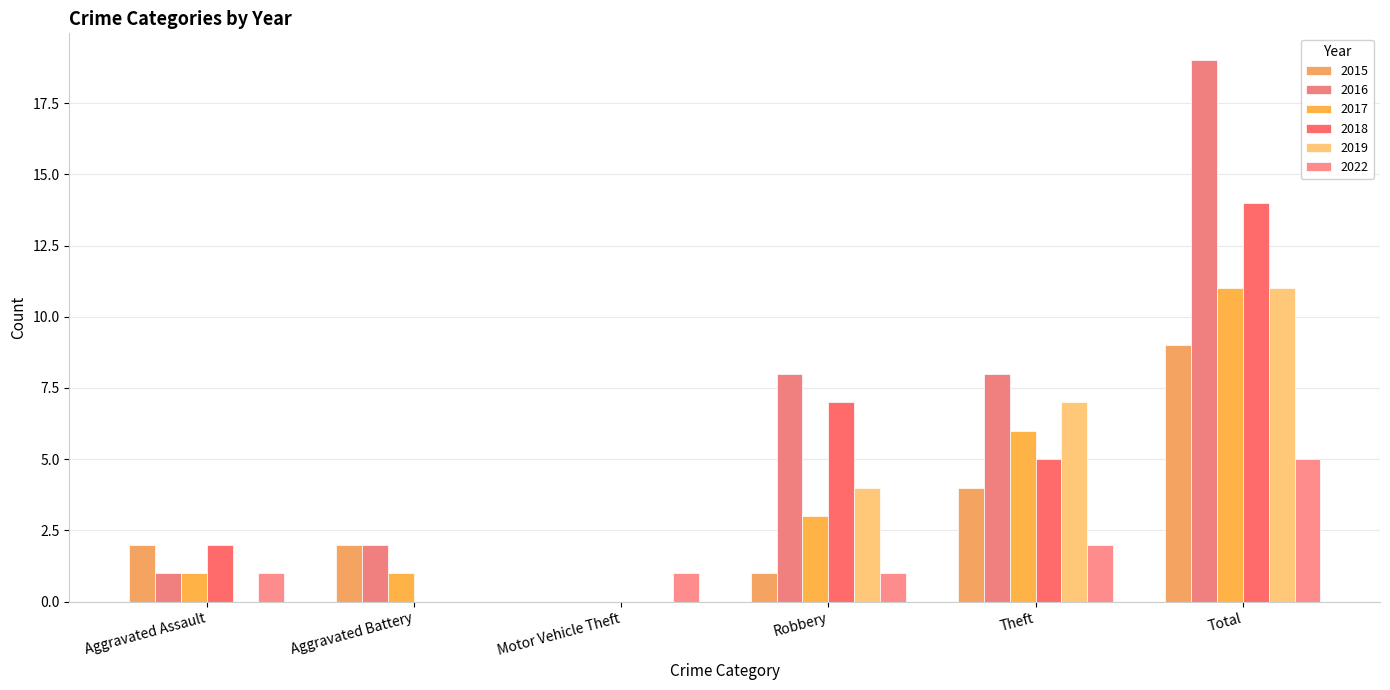

Count the number of categories in the chart.

6